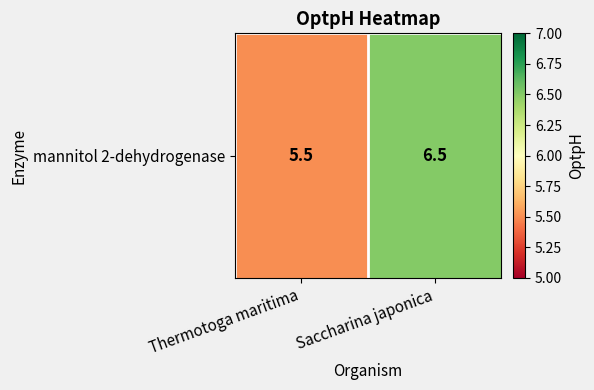

How many data points are less than 6?

1